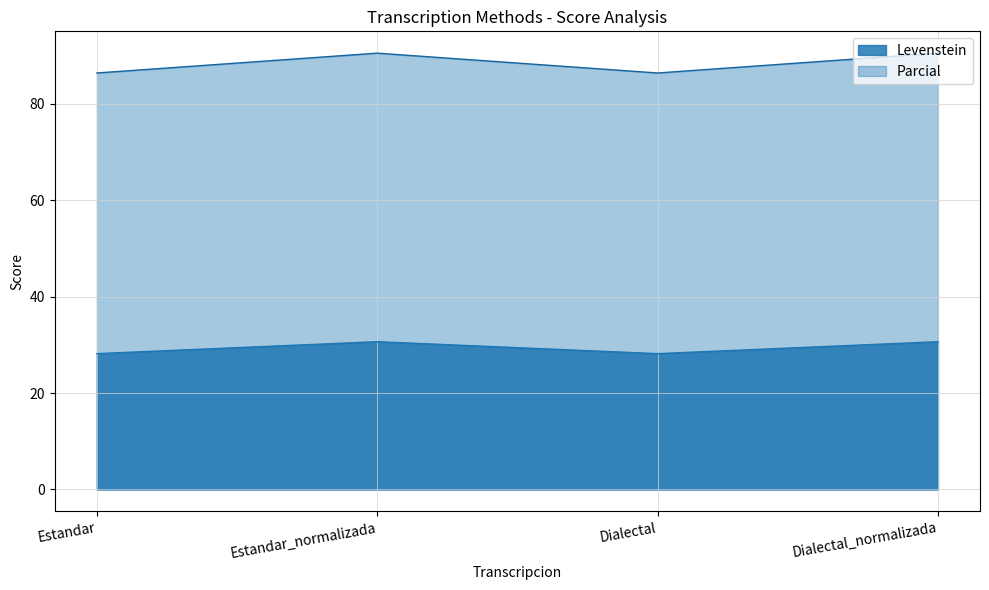

How many categories are shown in the chart?

4